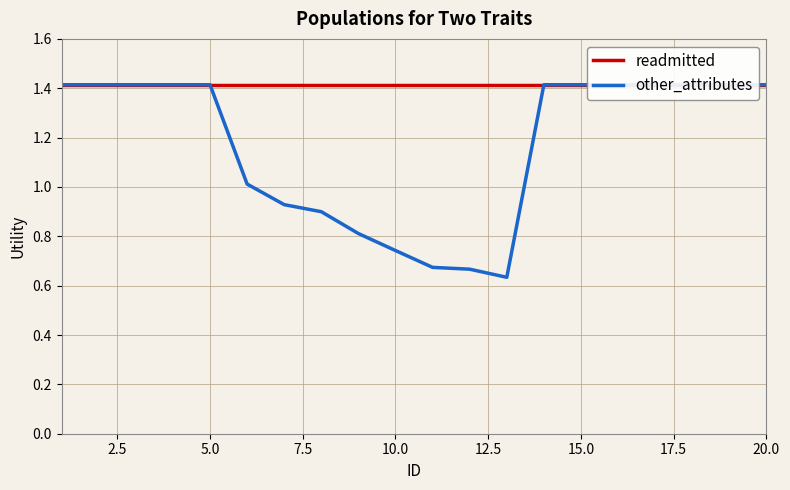

Reading left to right, transcribe all the data shown in this chart.

readmitted: 1.4	1.4	1.4	1.4	1.4	1.4	1.4	1.4	1.4	1.4	1.4	1.4	1.4	1.4	1.4	1.4	1.4	1.4	1.4	1.4
other_attributes: 1.4	1.4	1.4	1.4	1.4	1.0	0.9	0.9	0.8	0.7	0.7	0.7	0.6	1.4	1.4	1.4	1.4	1.4	1.4	1.4